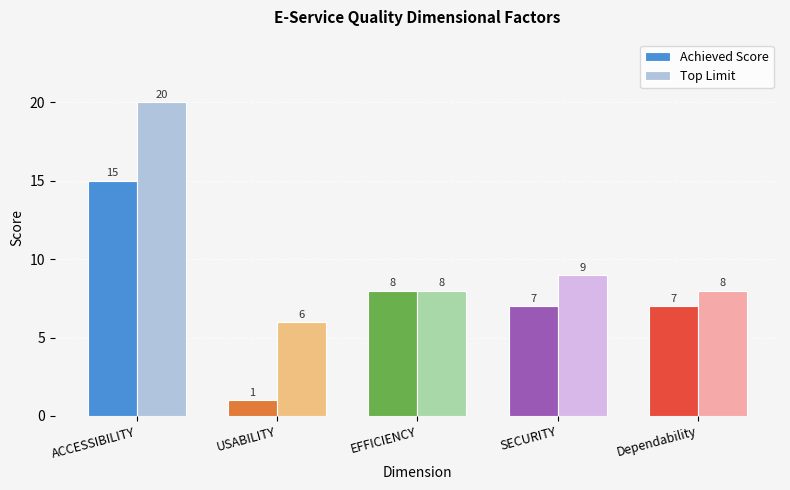

True or false: Achieved Score has a value of 9 at SECURITY.

False